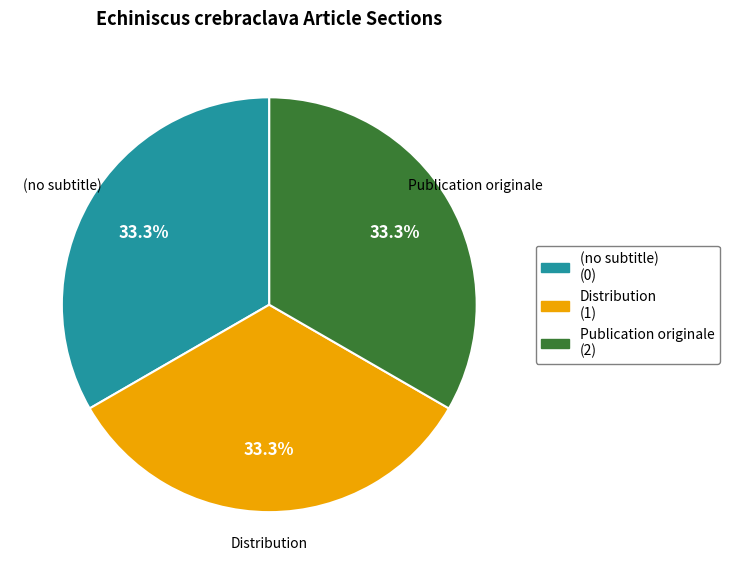

What is the ratio of the value at Distribution to the value at (no subtitle)?

1.0